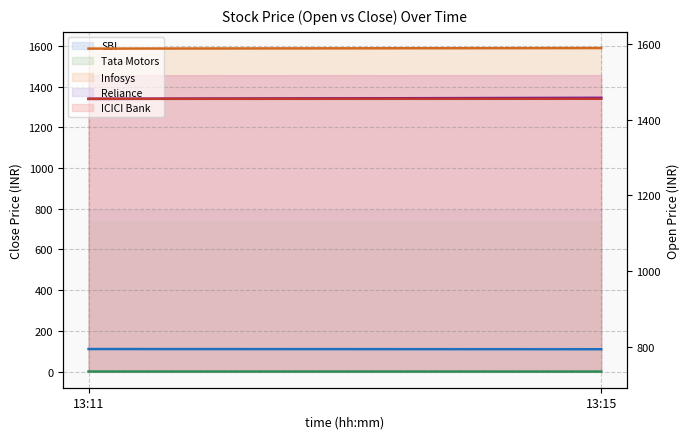

Rank the series at 13:11 from lowest to highest value.

Tata Motors Open, SBI Open, Reliance Open, ICICI Bank Open, Infosys Open